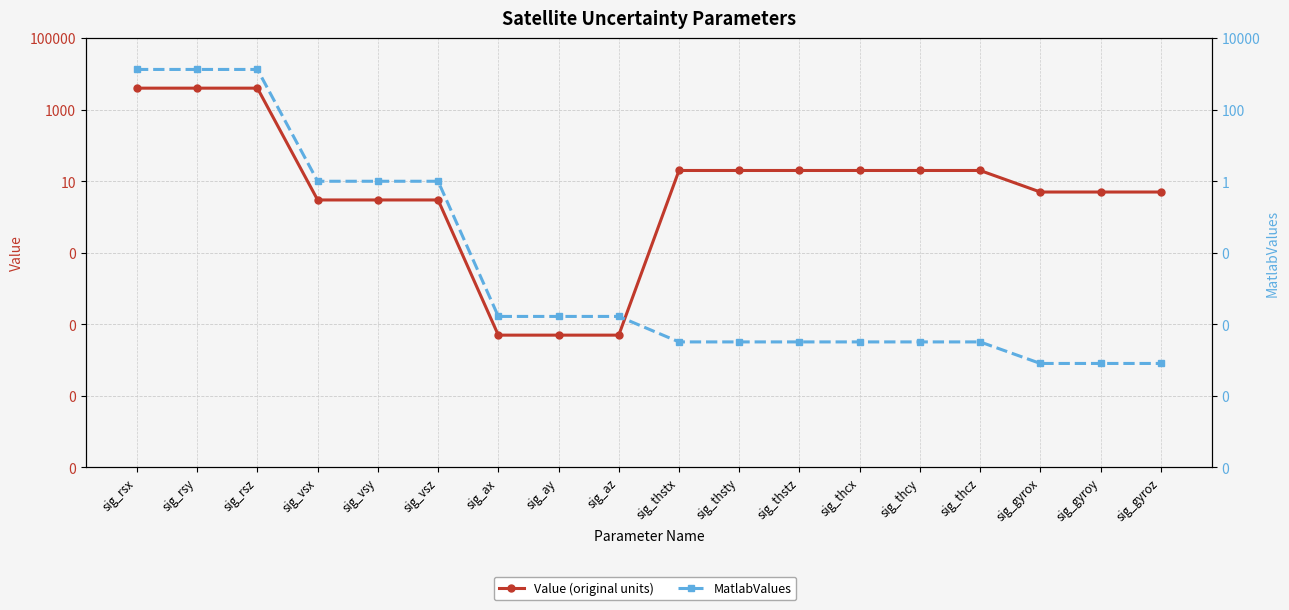

What is the greatest value displayed?

4000.0